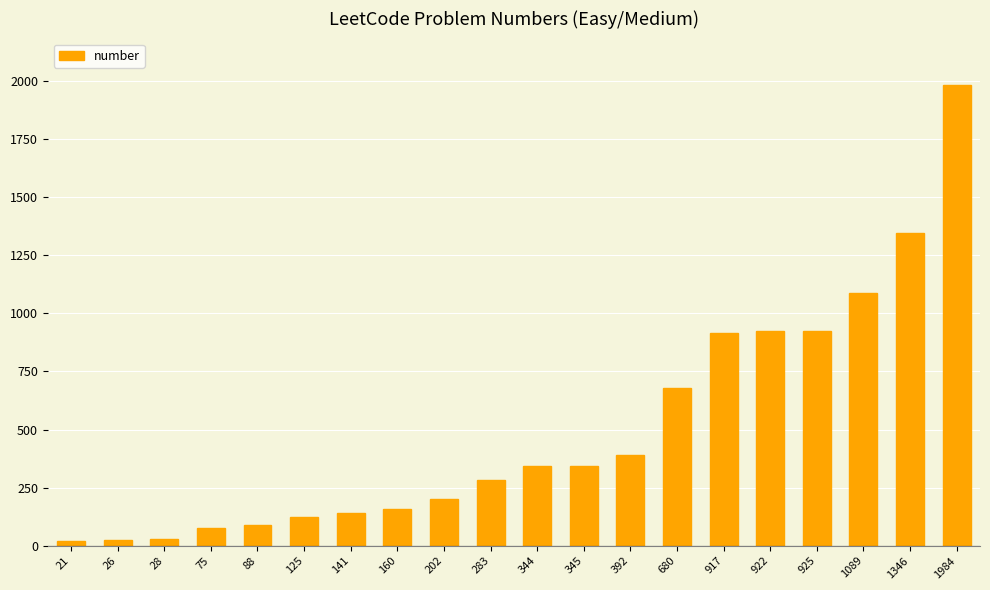

What is the difference between the maximum and second lowest values?

1958